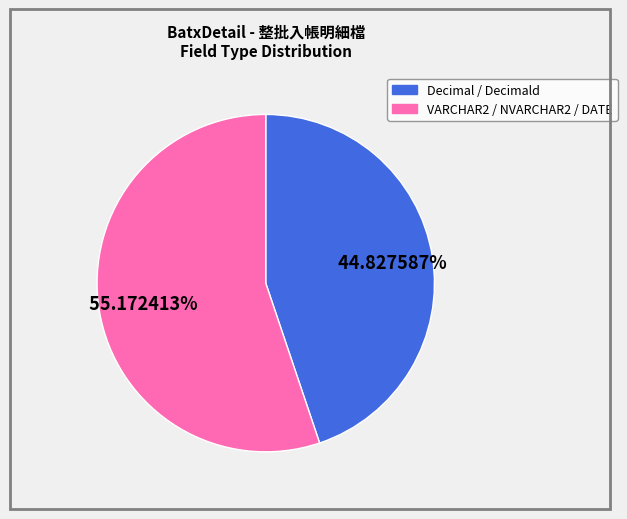

Is there a majority slice in this chart?

Yes